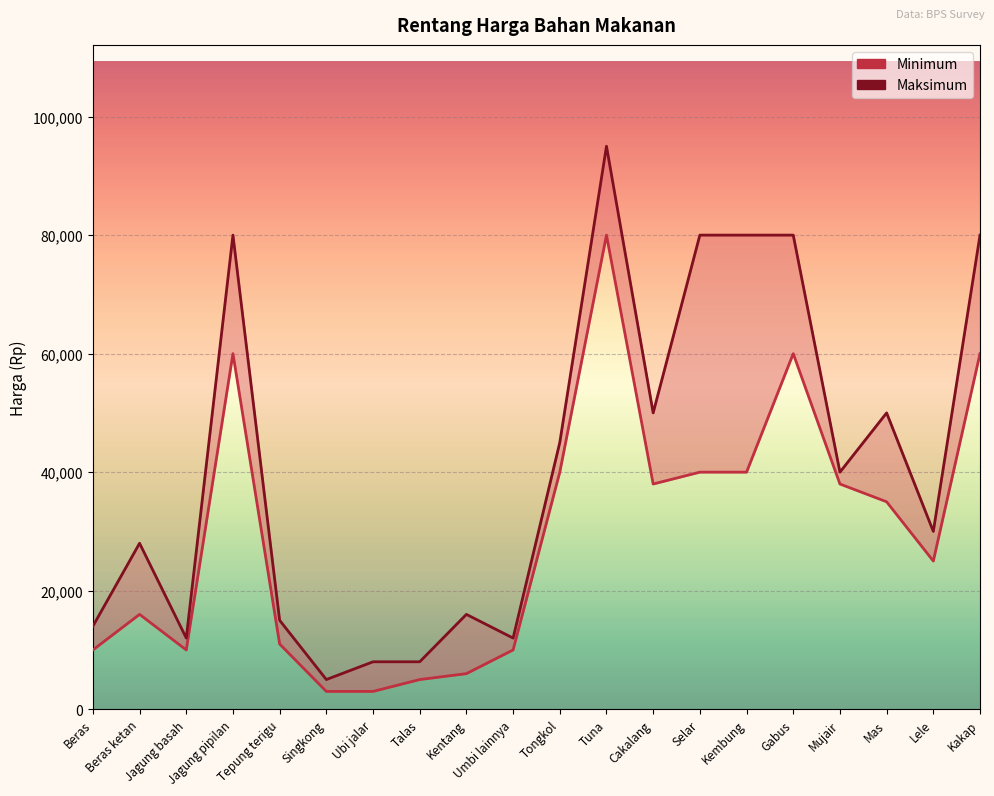

What are all the series names shown in the legend?

Minimum, Maksimum